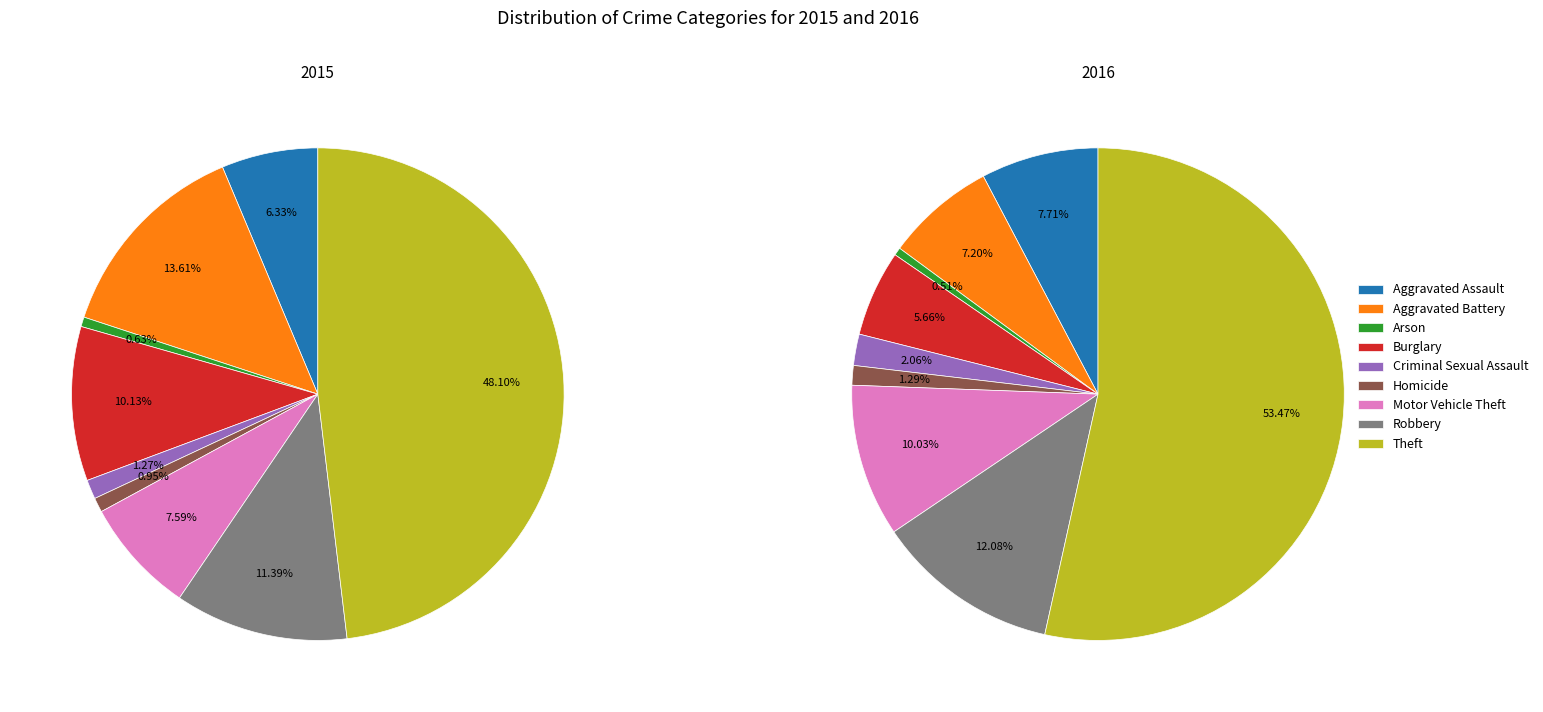

Rank the categories by 2016 value from lowest to highest.

Arson, Homicide, Criminal Sexual Assault, Burglary, Aggravated Battery, Aggravated Assault, Motor Vehicle Theft, Robbery, Theft